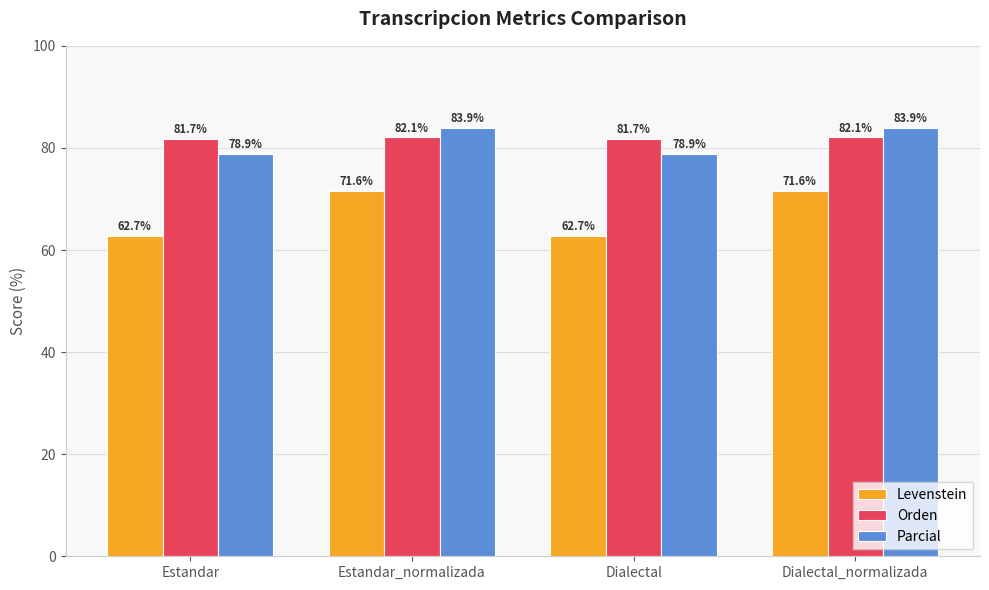

Read the Levenstein value at Estandar_normalizada.

71.6